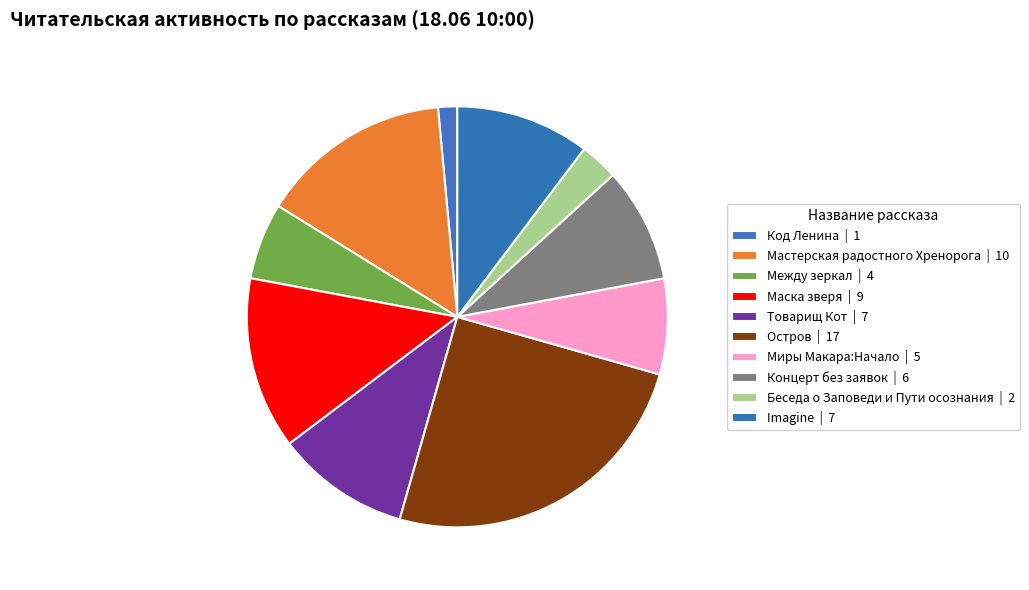

Between Между зеркал and Маска зверя, which is larger?

Маска зверя